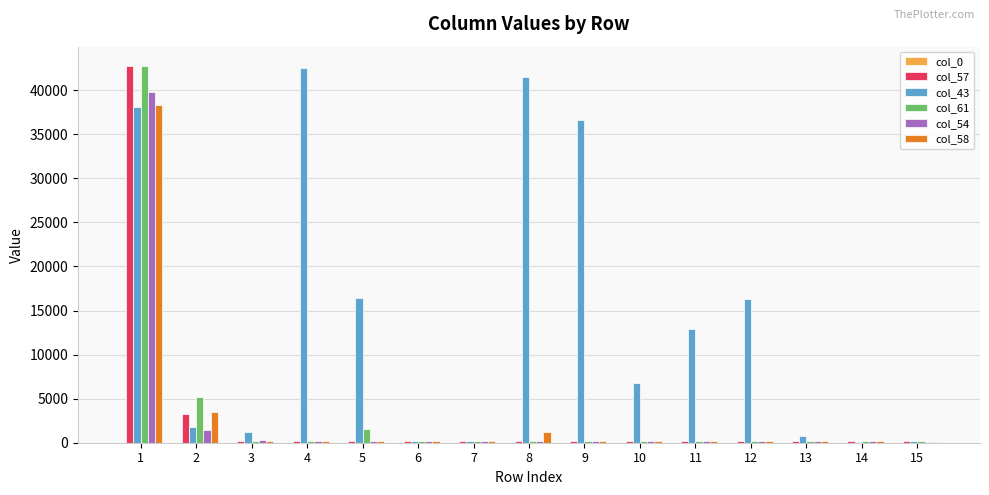

Are the bars grouped side by side (vs. stacked)?

Yes